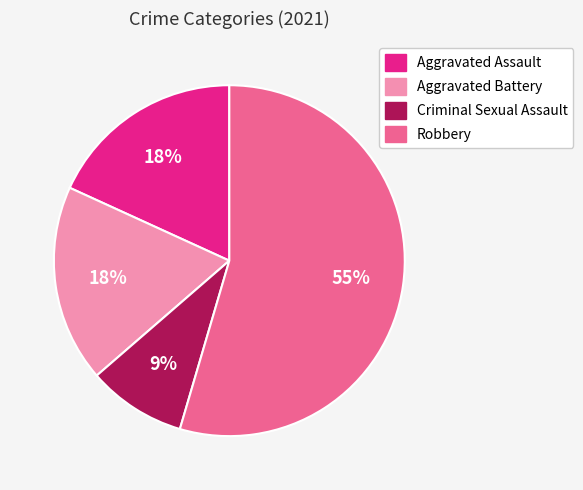

How many slices are in this pie chart?

4